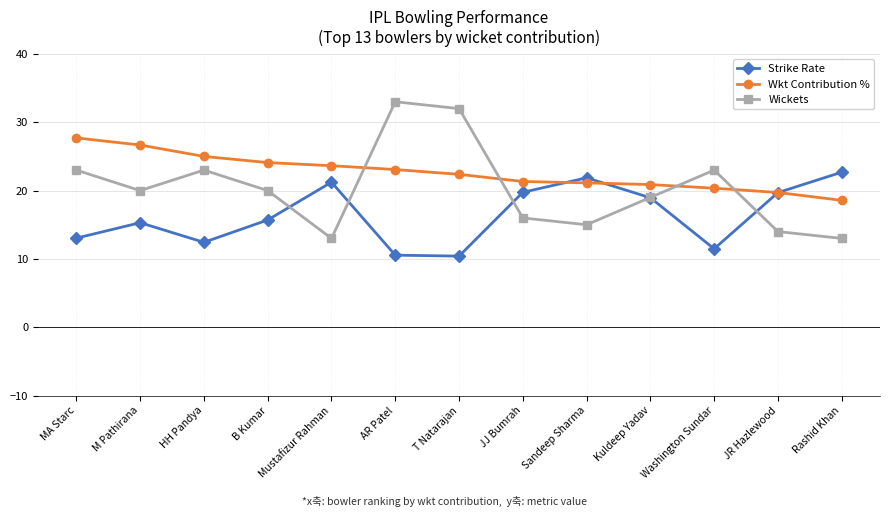

What is the sum of all Wkt Contribution % values?

294.6